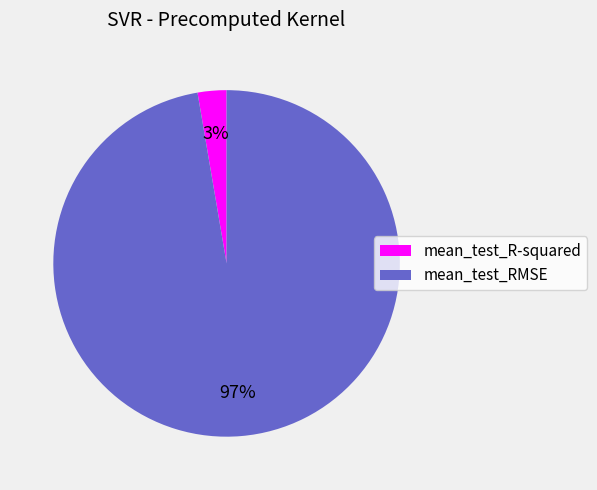

How many slices are in this pie chart?

2